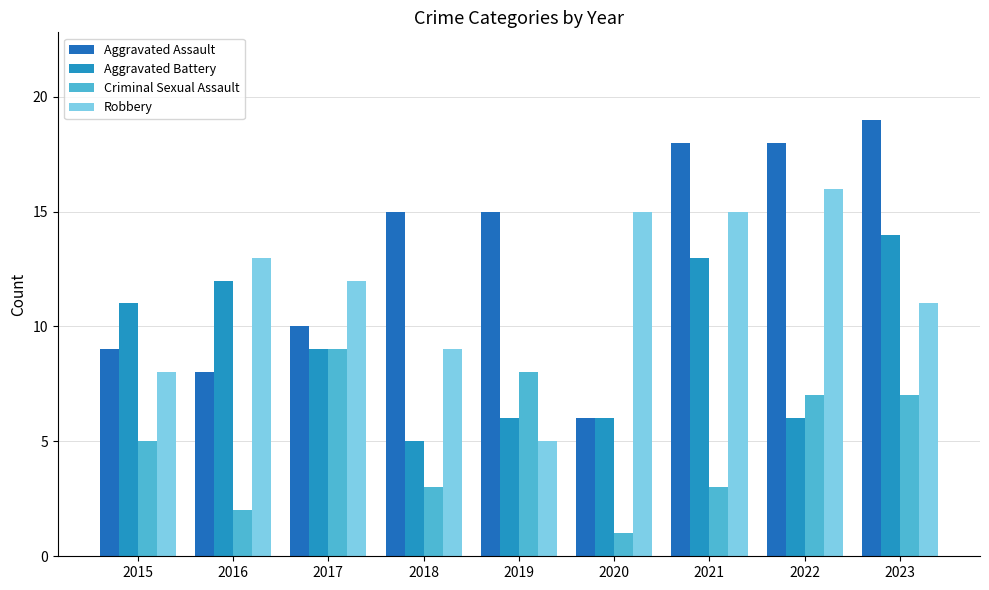

Reading left to right, what are all the values shown in this chart?

Aggravated Assault: 2015=9	2016=8	2017=10	2018=15	2019=15	2020=6	2021=18	2022=18	2023=19
Aggravated Battery: 2015=11	2016=12	2017=9	2018=5	2019=6	2020=6	2021=13	2022=6	2023=14
Criminal Sexual Assault: 2015=5	2016=2	2017=9	2018=3	2019=8	2020=1	2021=3	2022=7	2023=7
Robbery: 2015=8	2016=13	2017=12	2018=9	2019=5	2020=15	2021=15	2022=16	2023=11